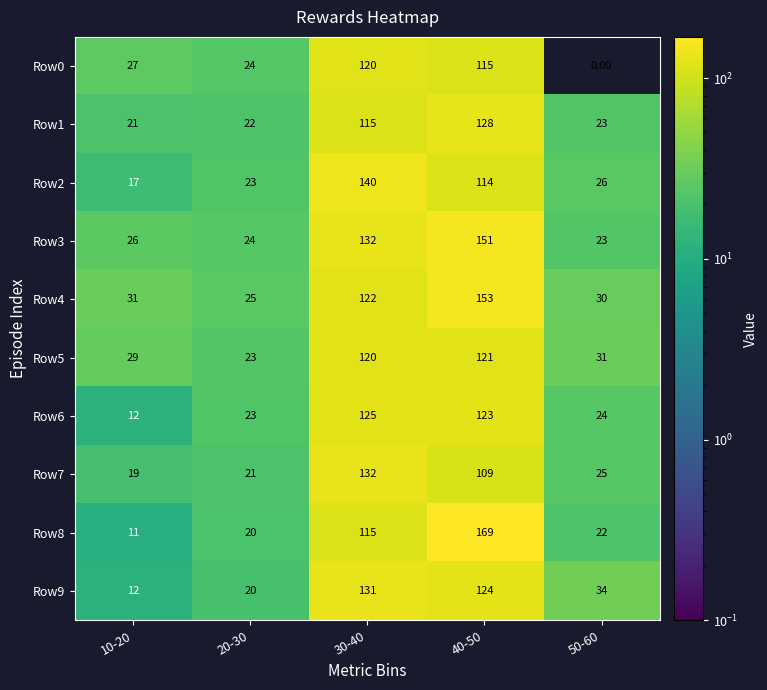

List the series in order of their peak value, lowest first.

Row0, Row5, Row6, Row1, Row9, Row7, Row2, Row3, Row4, Row8